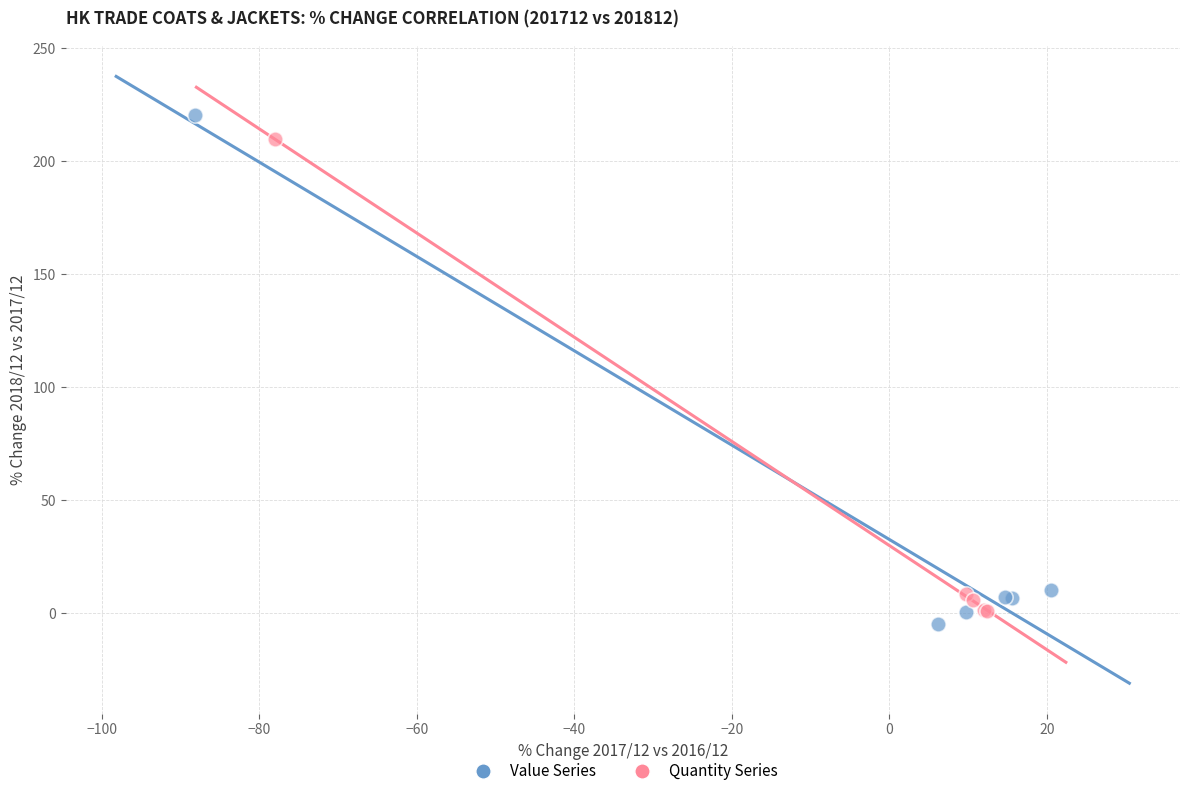

Which series contains the lowest Y value?

Value Series